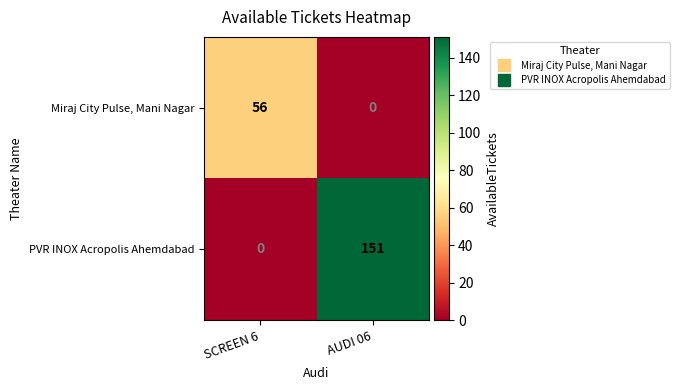

Which category has the lowest value in the Miraj City Pulse, Mani Nagar series?

AUDI 06